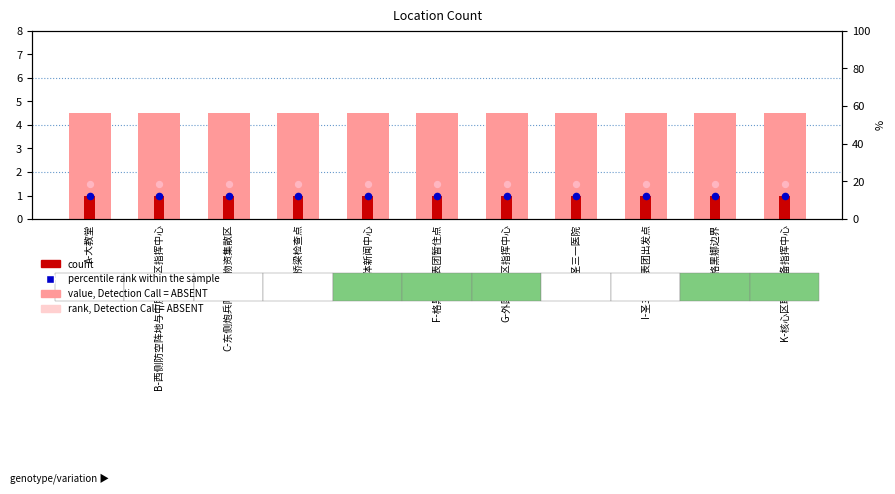

At how many categories does at least one series exceed 10?

11